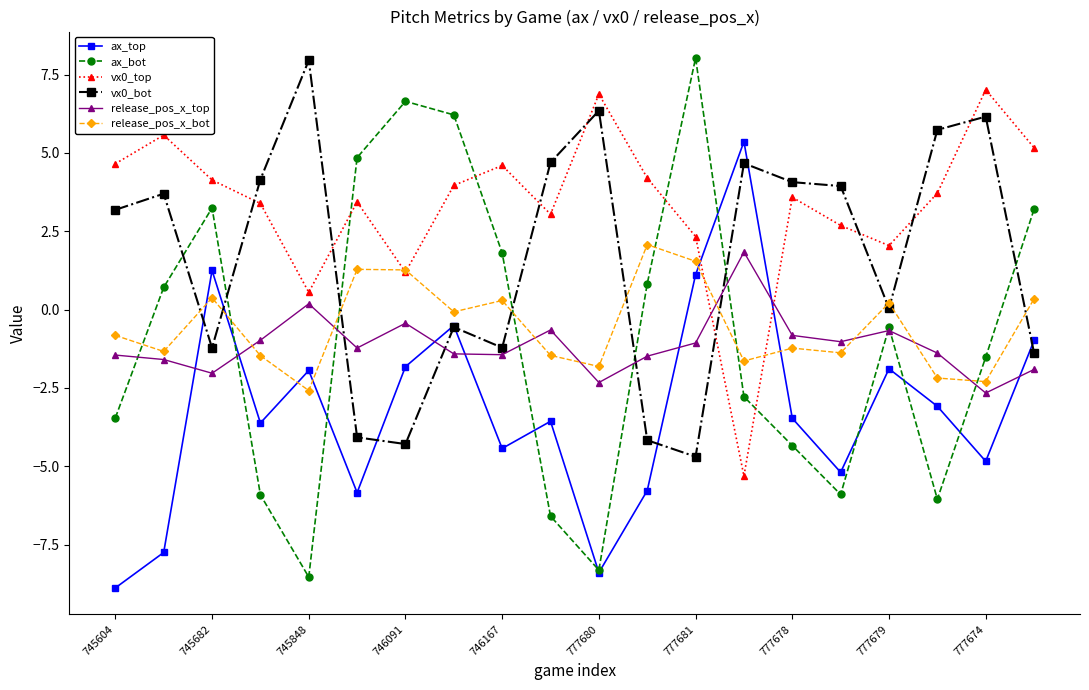

How many times do ax_top and release_pos_x_top cross each other?

7